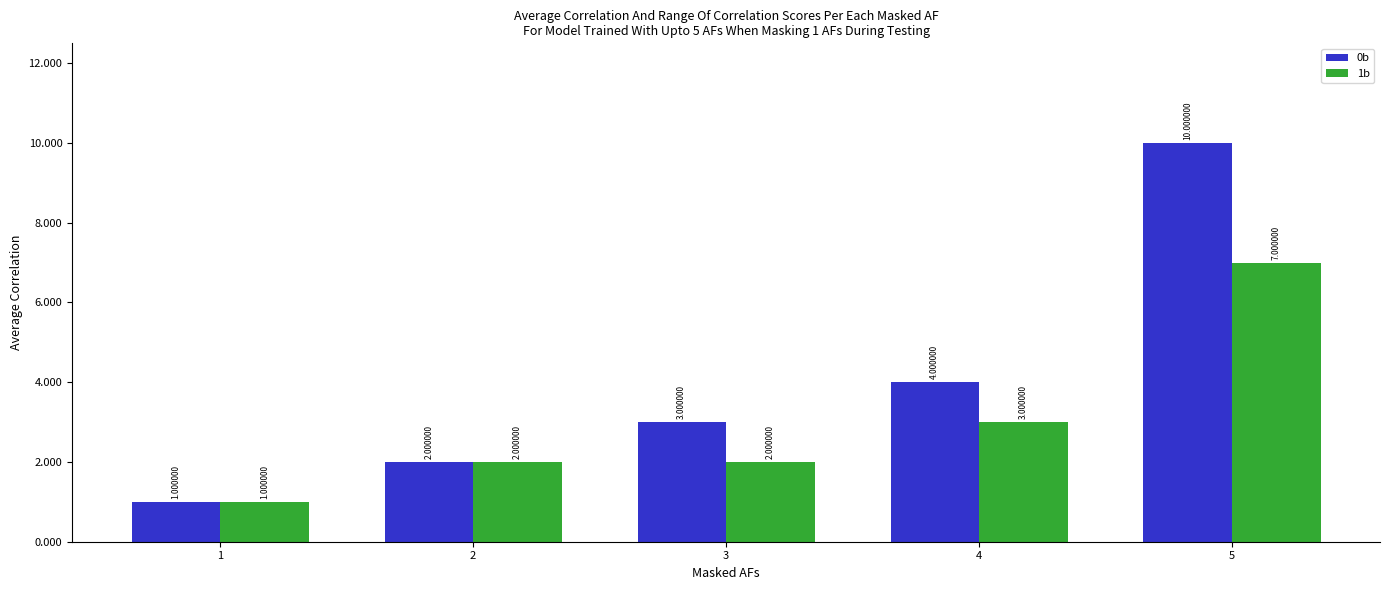

The 1b series shows 3 at 2. True or false?

False